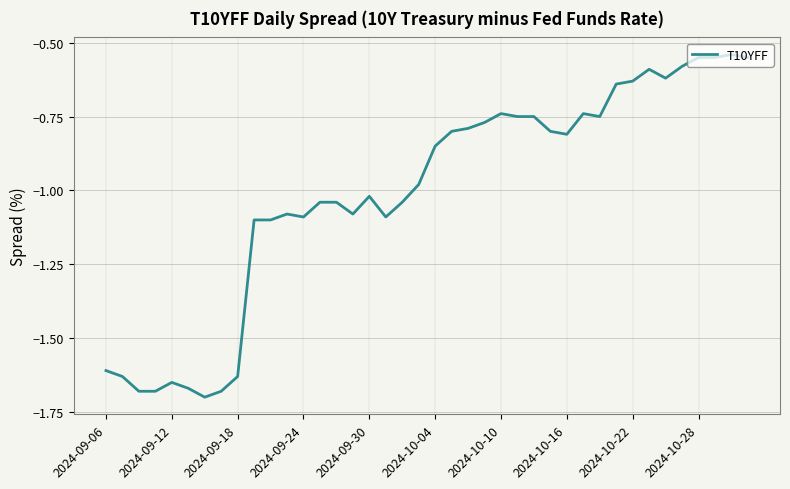

What is the difference between the maximum and minimum values?

1.2